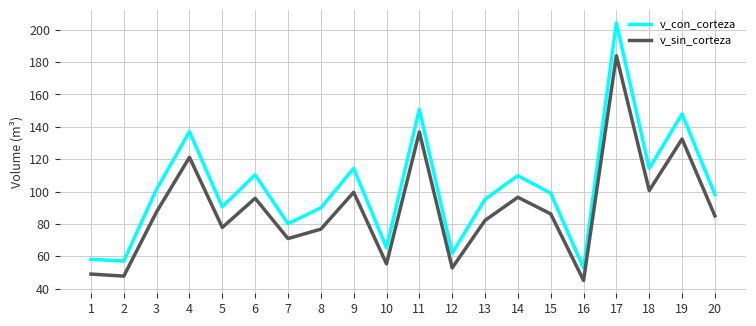

Rank the series by their average value, from lowest to highest.

v_sin_corteza, v_con_corteza